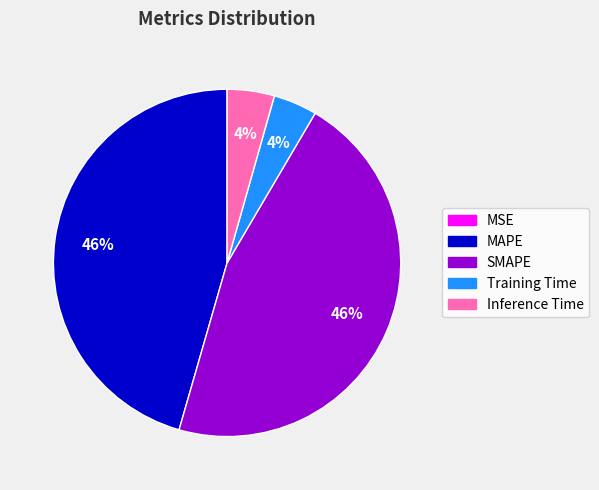

True or false: Inference Time accounts for 11% of the total.

False